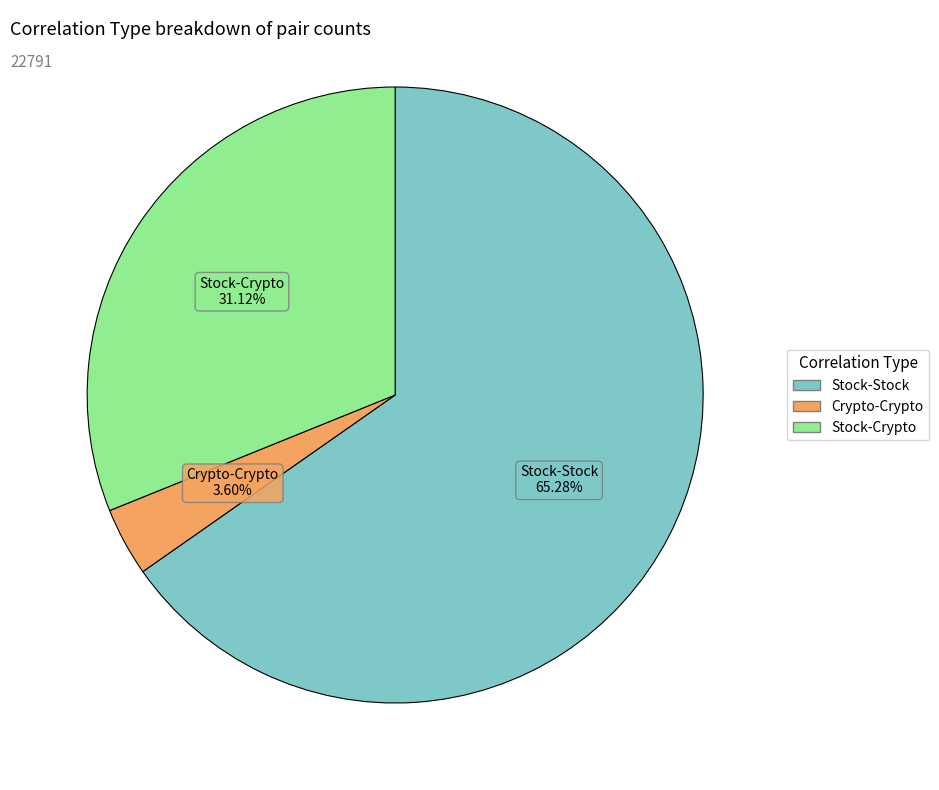

Combined, what portion of the pie is Stock-Crypto and Stock-Stock?

96.4%